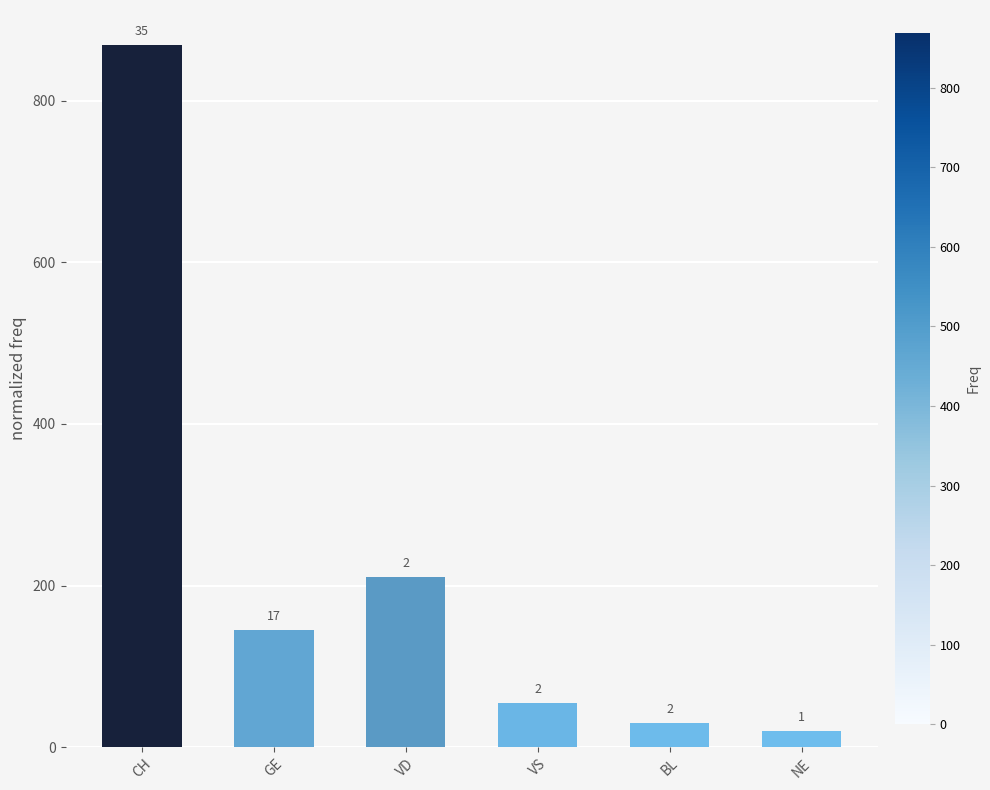

List the labels in order of value, largest first.

CH, VD, GE, VS, BL, NE